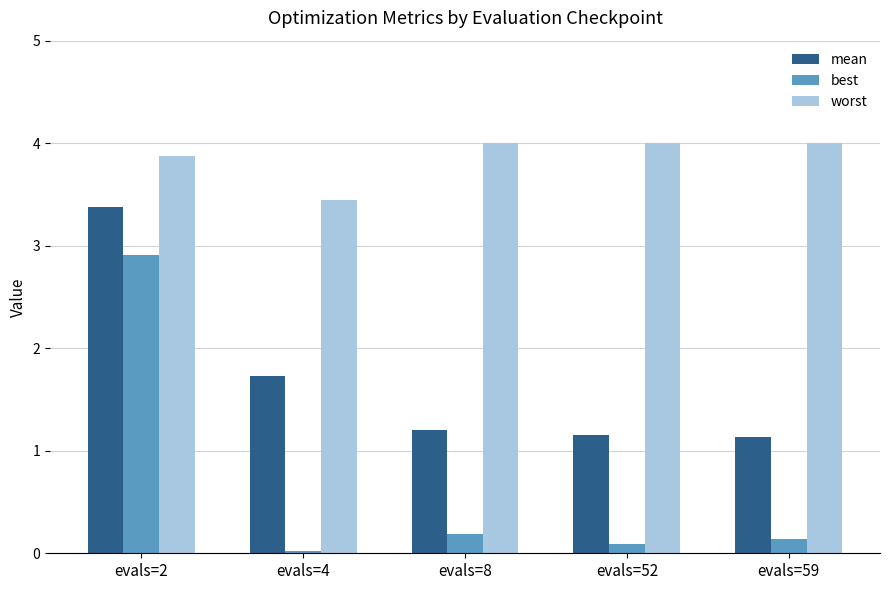

What is the spread (max minus min) of values at evals=2?

1.0